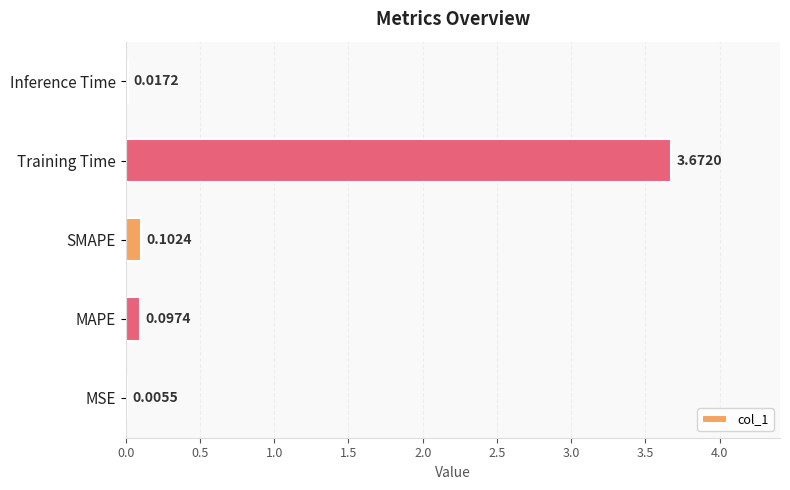

Are the bars horizontal?

Yes